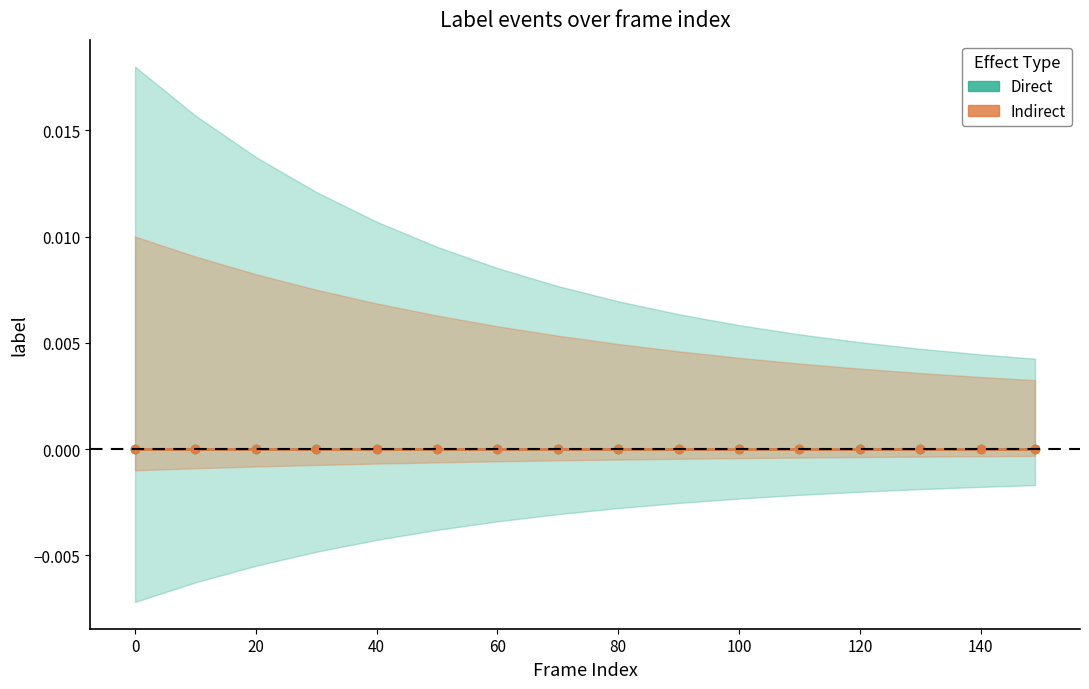

Between 60 and 120, which series saw the biggest shift?

Direct_upper